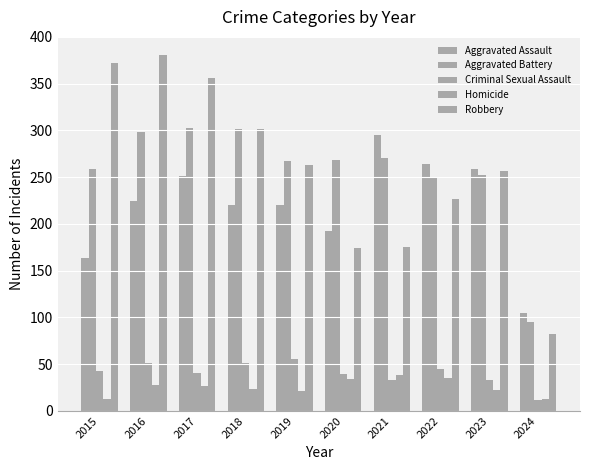

Rank the categories by Criminal Sexual Assault value from lowest to highest.

2024, 2021, 2023, 2020, 2017, 2015, 2022, 2016, 2018, 2019